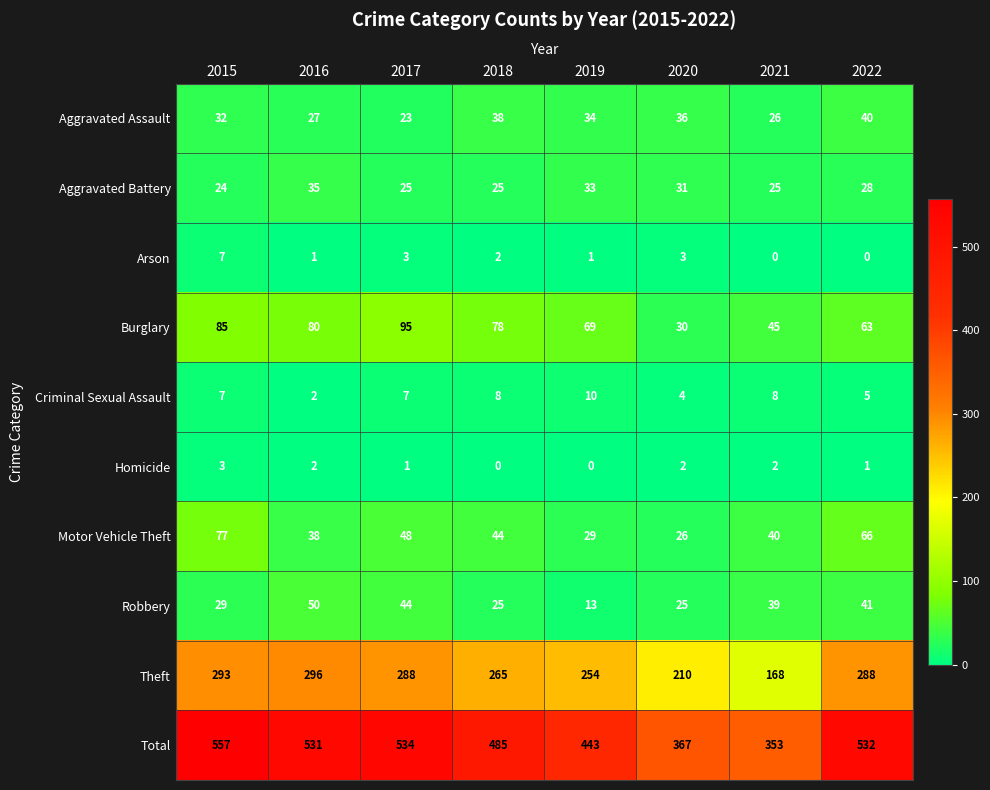

What is the spread (max minus min) of values at 2019?

443